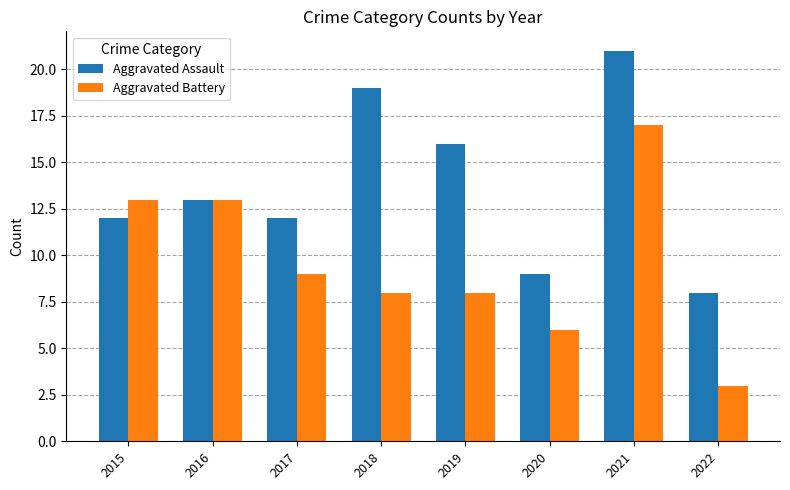

What is the highest value of the Aggravated Battery series?

17